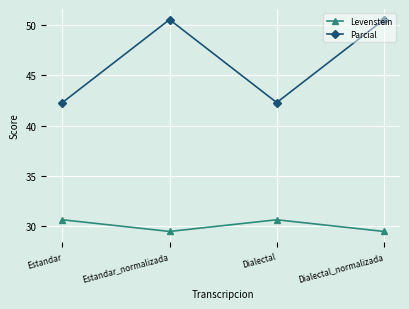

Is it true that Parcial equals 42.3 at Dialectal?

True